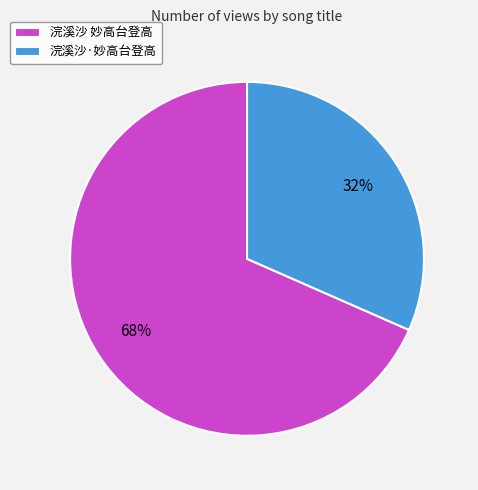

Does 浣溪沙·妙高台登高 account for over 50% of the chart?

No